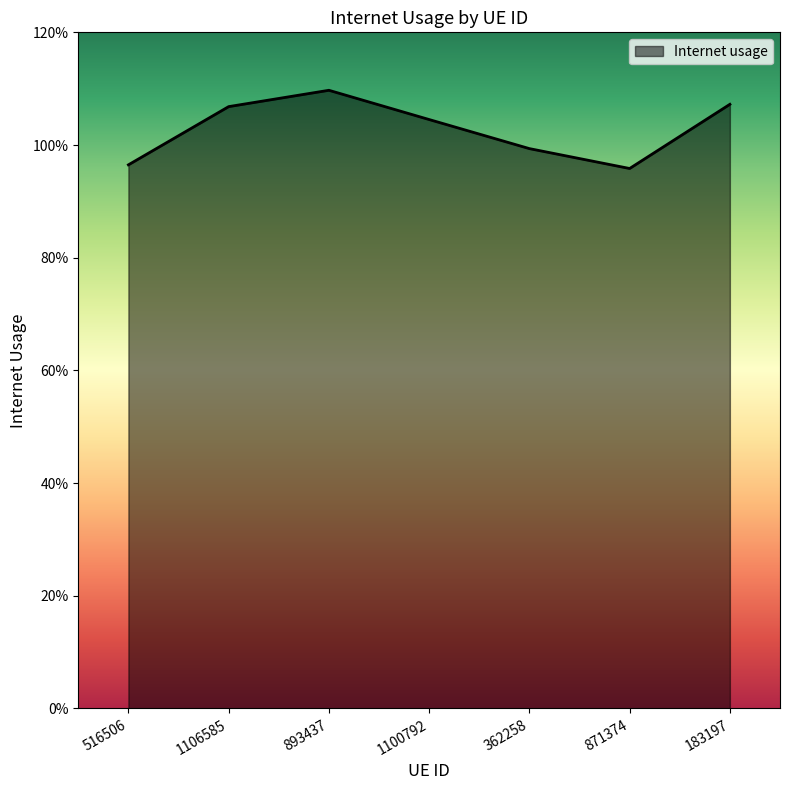

Reading left to right, what are all the values shown in this chart?

1.0	1.1	1.1	1.0	1.0	1.0	1.1